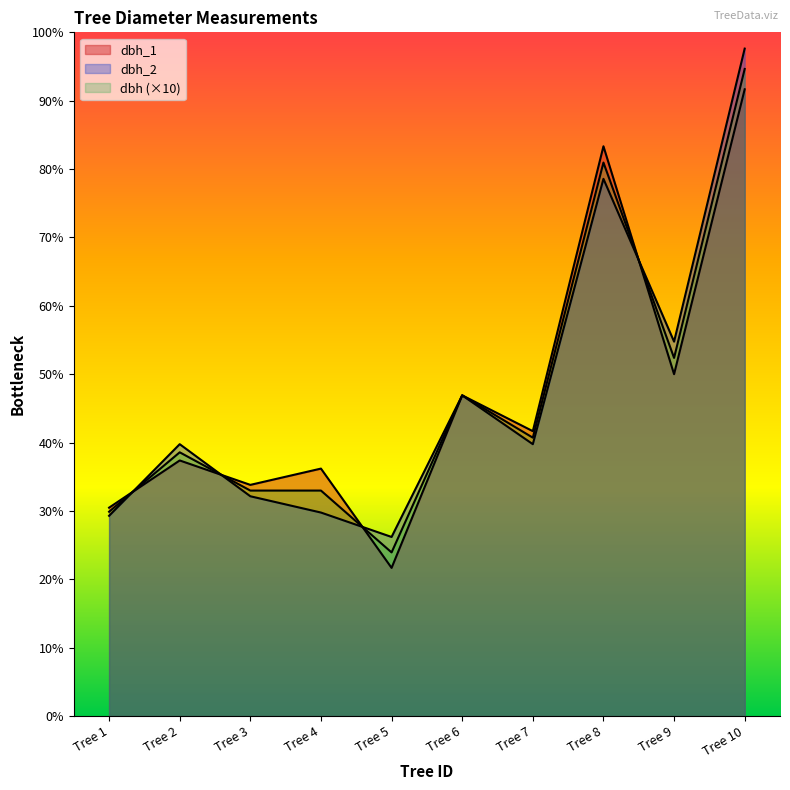

True or false: dbh_2 and dbh_1 cross at least once.

True